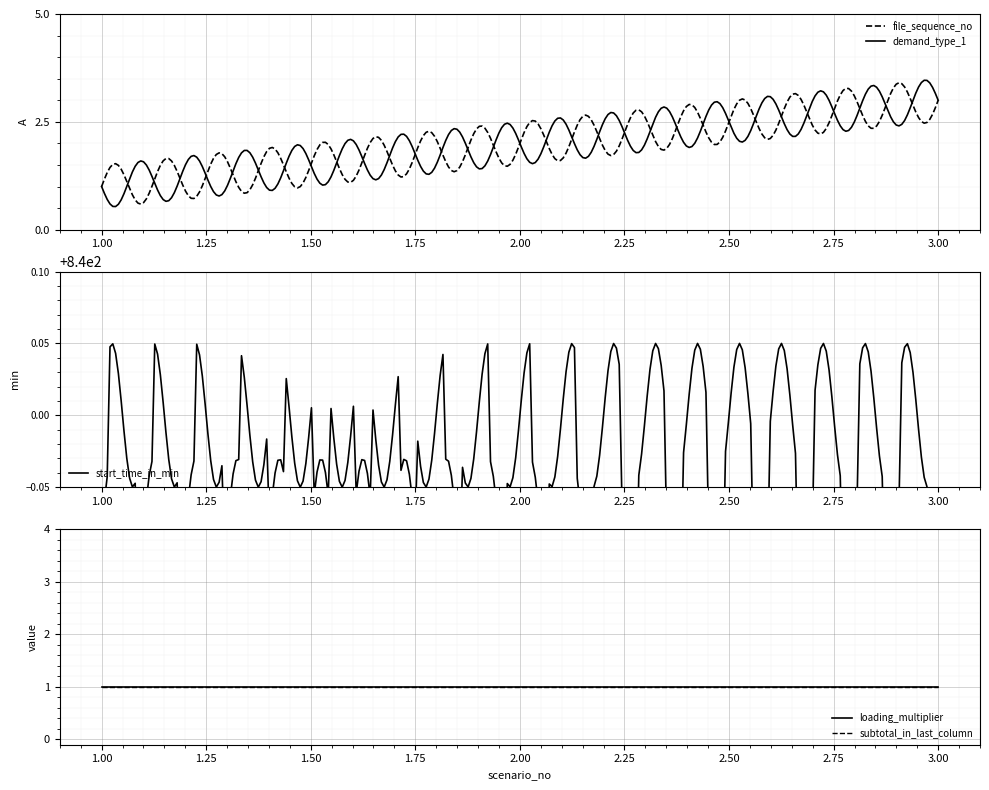

Between 1 and 3, which is larger?

3